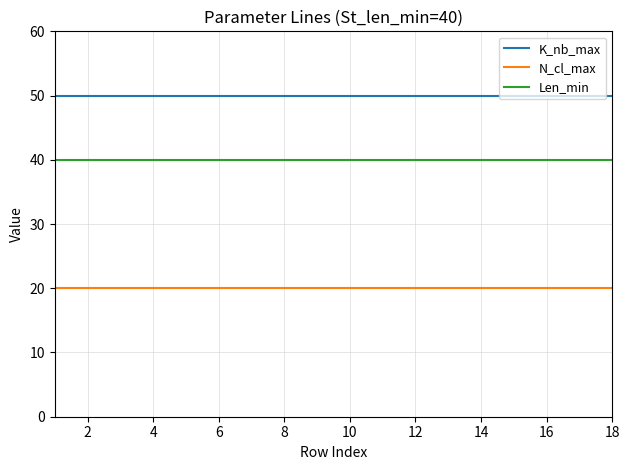

Reading right to left, what are all the values shown in this chart?

K_nb_max: 50	50	50	50	50	50	50	50	50	50	50	50	50	50	50	50	50	50
N_cl_max: 20	20	20	20	20	20	20	20	20	20	20	20	20	20	20	20	20	20
Len_min: 40	40	40	40	40	40	40	40	40	40	40	40	40	40	40	40	40	40